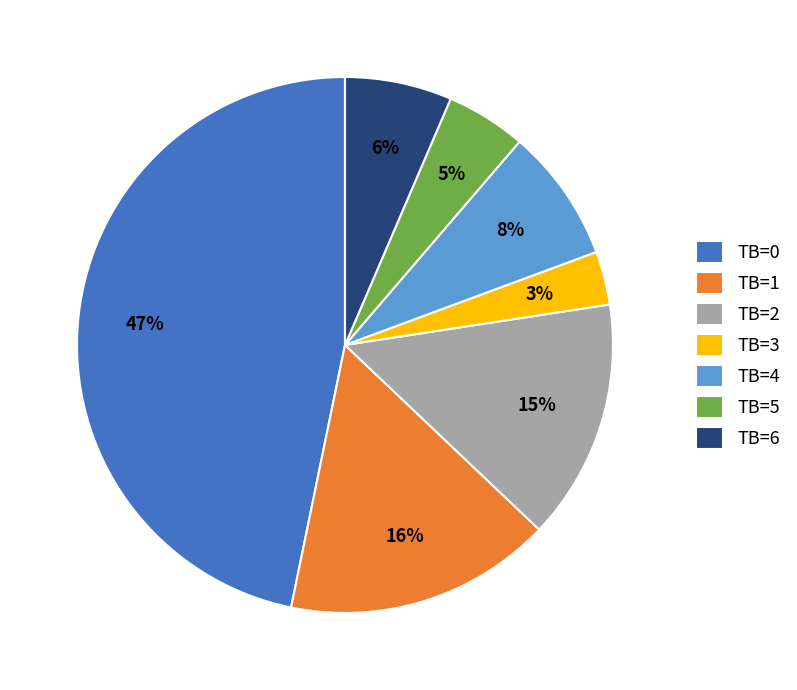

Does TB=2 account for over 50% of the chart?

No